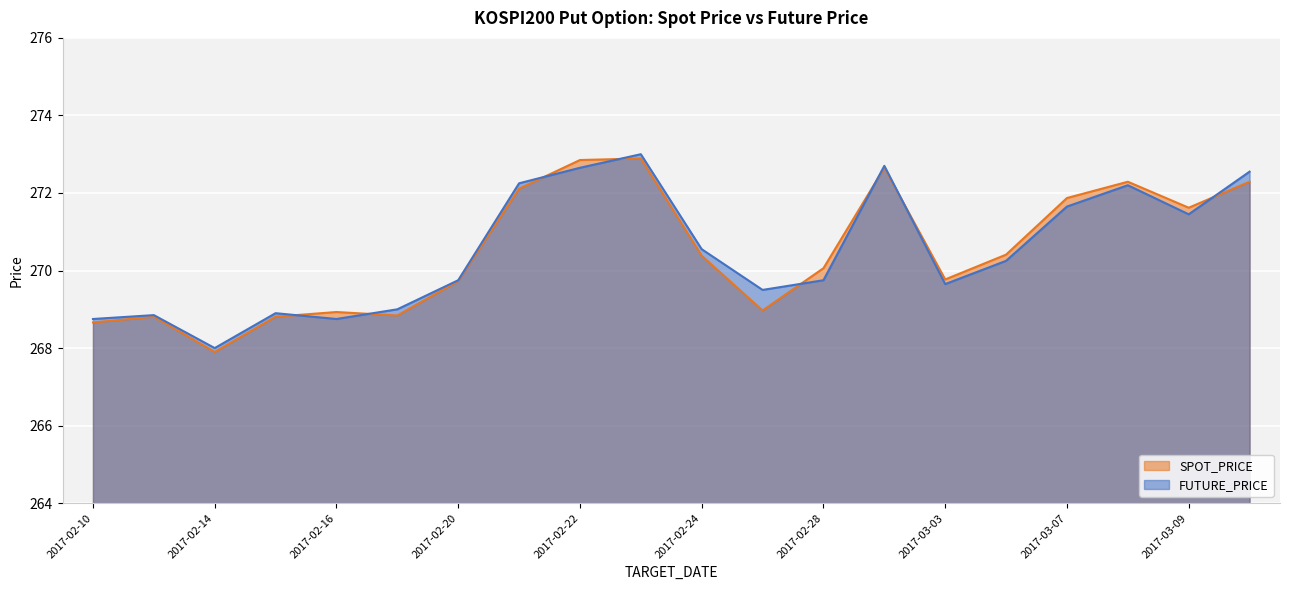

Between which two adjacent categories do SPOT_PRICE and FUTURE_PRICE first intersect?

2017-02-15 and 2017-02-16